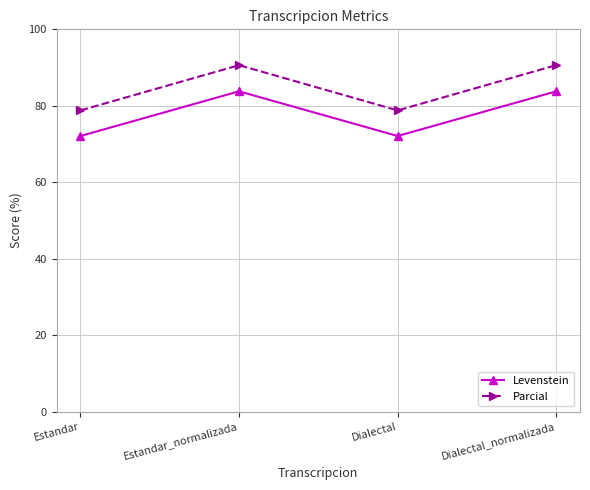

Reading left to right, extract all data points from this chart.

Levenstein: Estandar=72.1	Estandar_normalizada=83.8	Dialectal=72.1	Dialectal_normalizada=83.8
Parcial: Estandar=78.8	Estandar_normalizada=90.6	Dialectal=78.8	Dialectal_normalizada=90.6